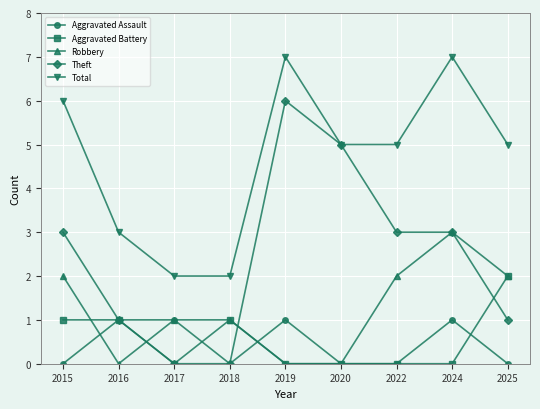

What is the total value across all series at 2024?

14